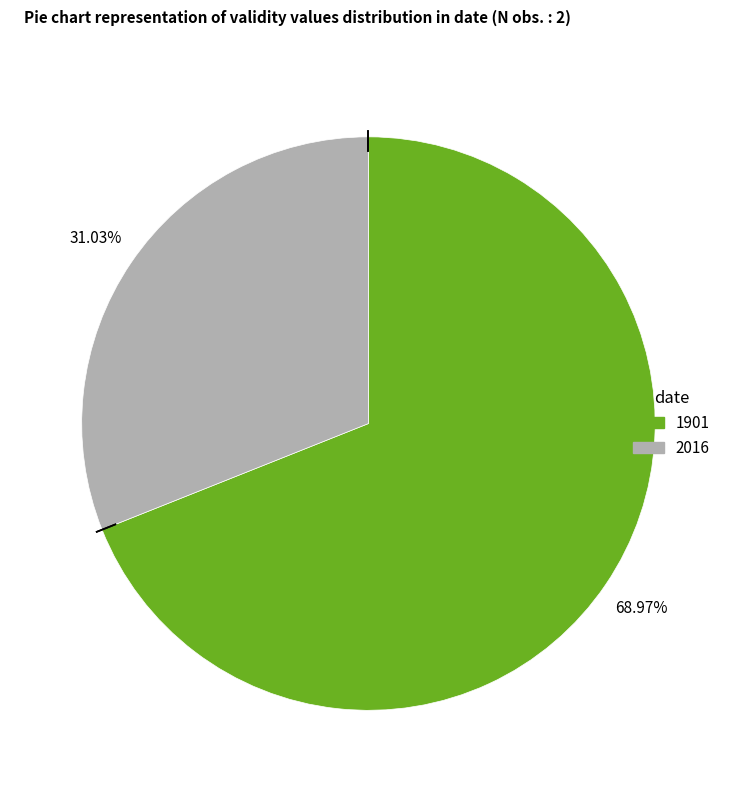

How many segments does this pie chart have?

2